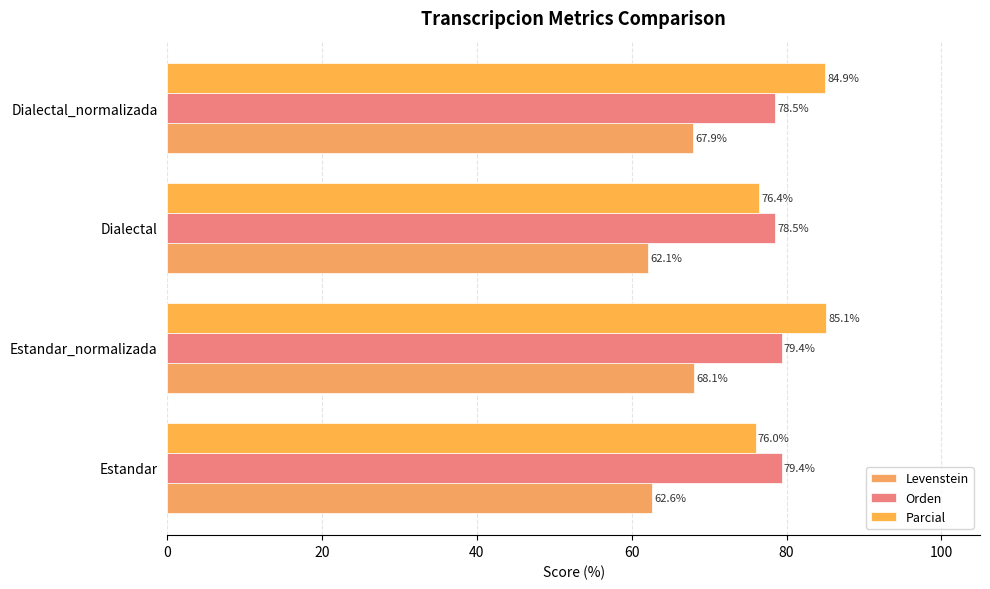

What is the average value of the Parcial series?

80.6